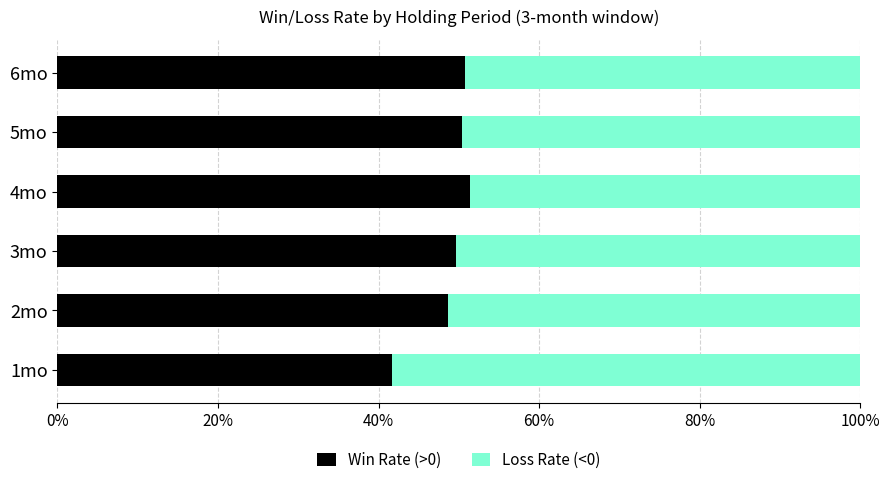

Which series has the largest total across all categories?

Loss Rate (<0)